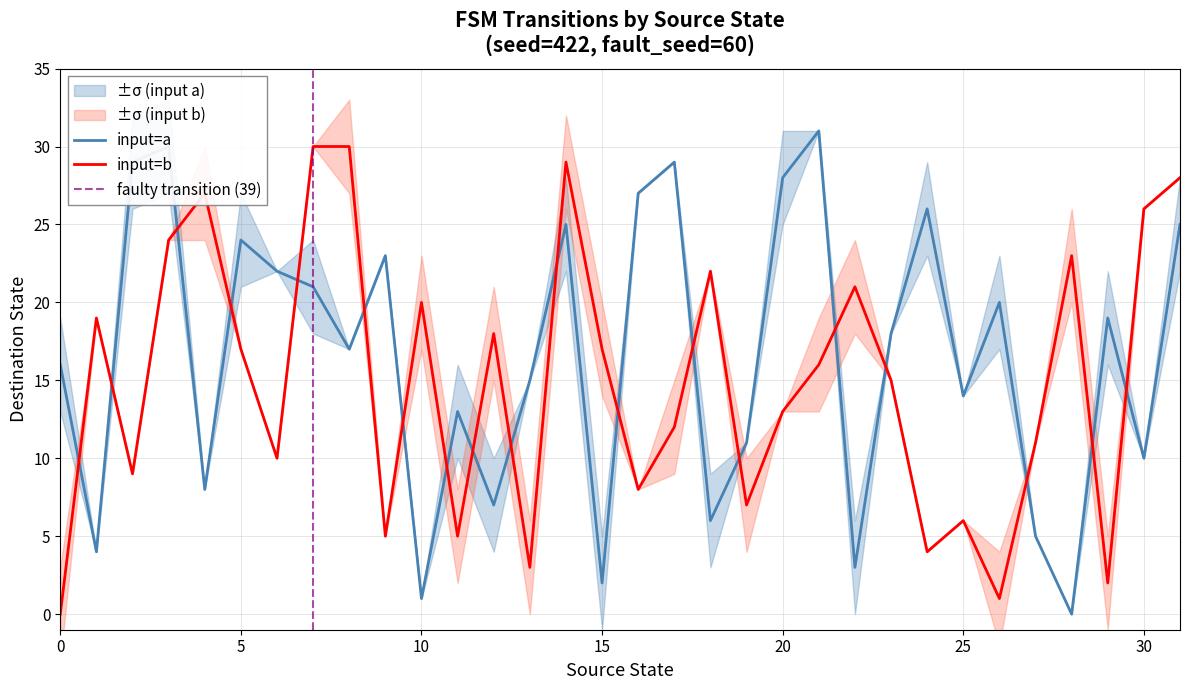

What is the difference between the maximum and second lowest values in the destination_state_b series?

29